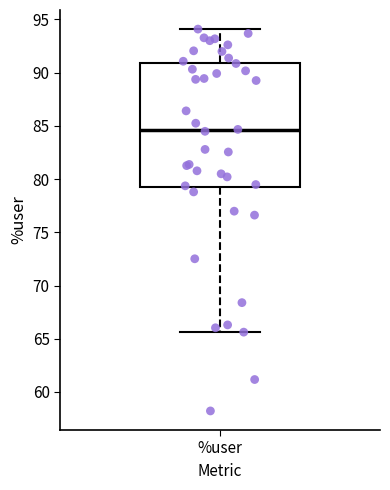

Read this box plot against the y-axis: the position of the median line, the range covered by the box, and the ends of both whiskers. The values are not printed on the chart, so give them approximately, as read against the axis.

median 84.5, box 79.0 to 91.0, whiskers 65.5 to 94.0